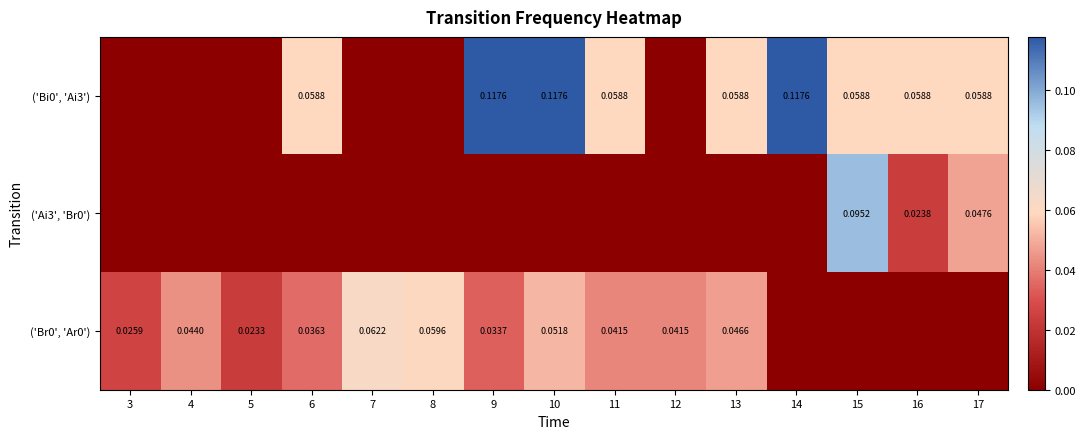

At which label does ('Ai3', 'Br0') reach its peak?

15